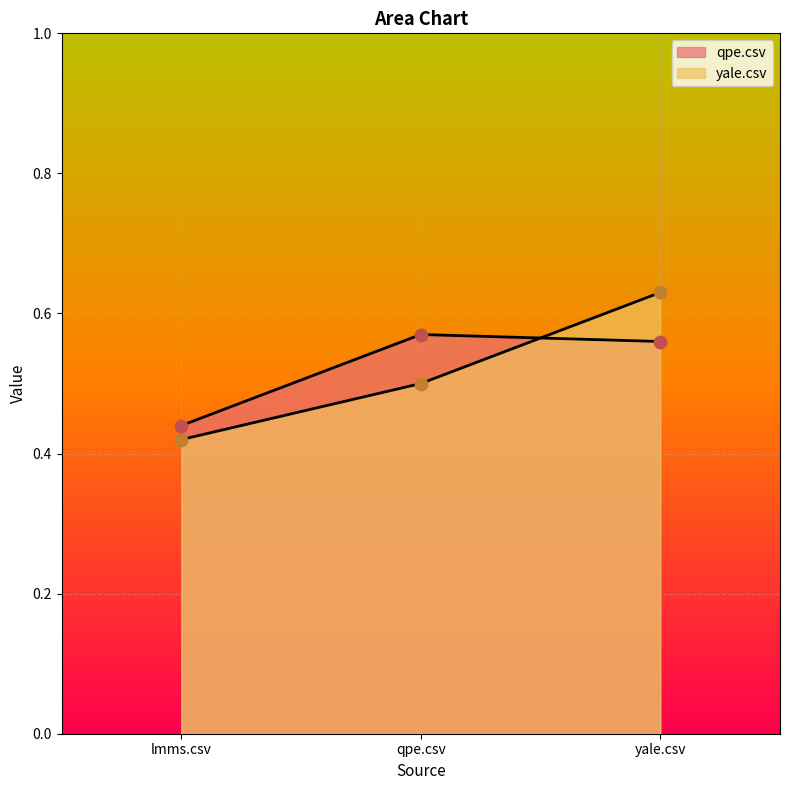

Which series contains the highest Y value?

yale.csv